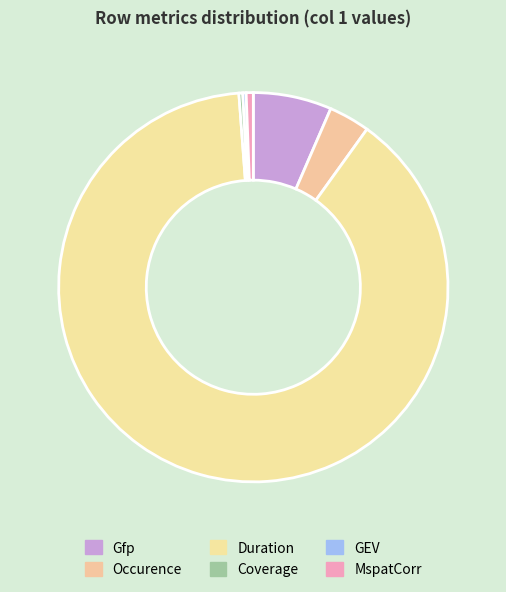

Does MspatCorr represent more than half of the total?

No